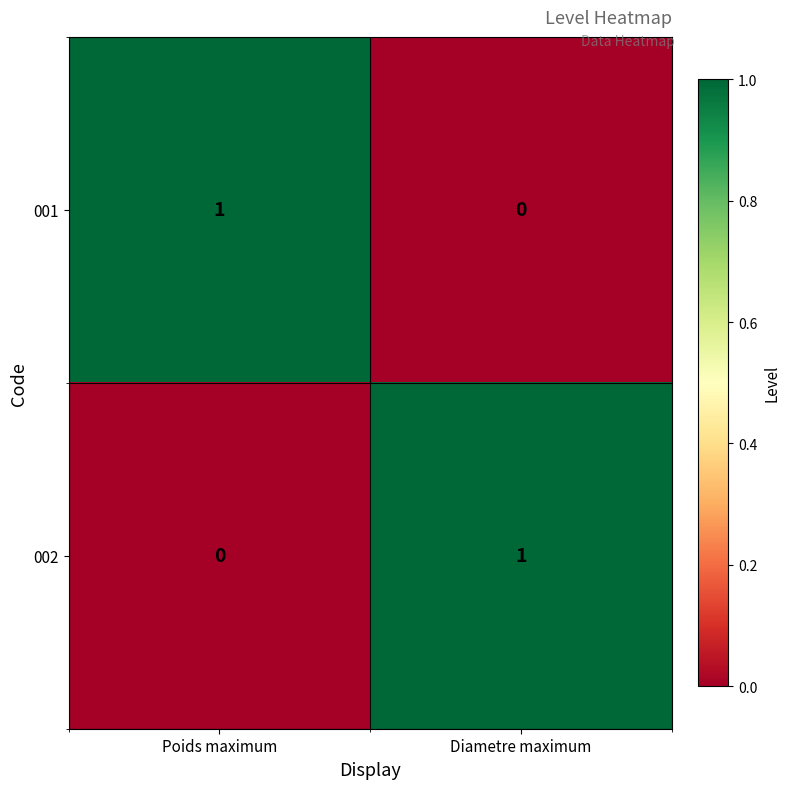

What is the maximum value shown in the chart?

1